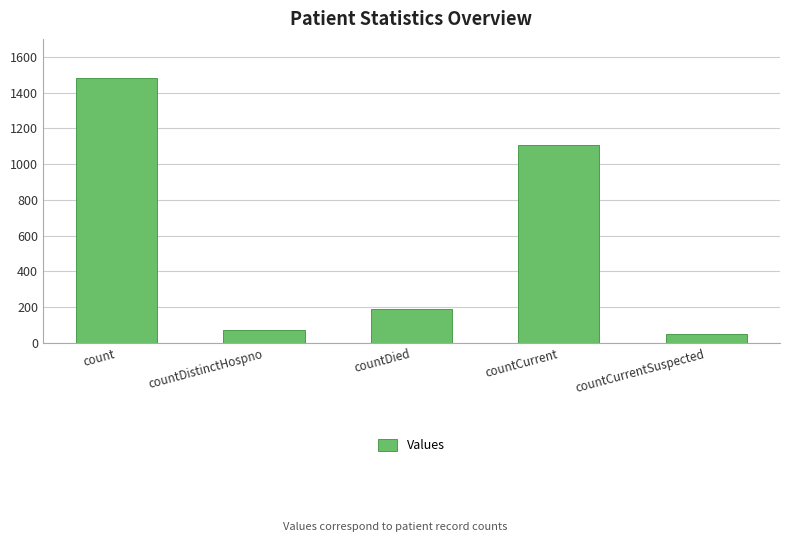

What is the value of the 3rd bar from the left?

189